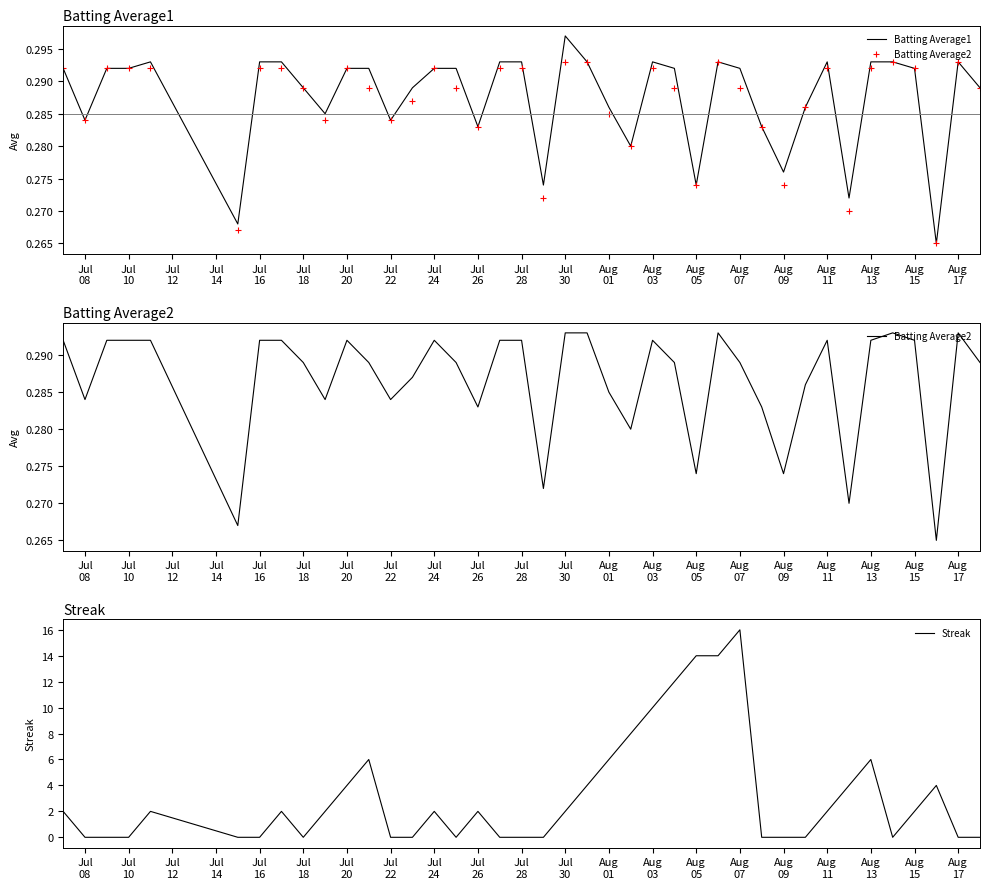

Which series has the largest total across all categories?

Streak